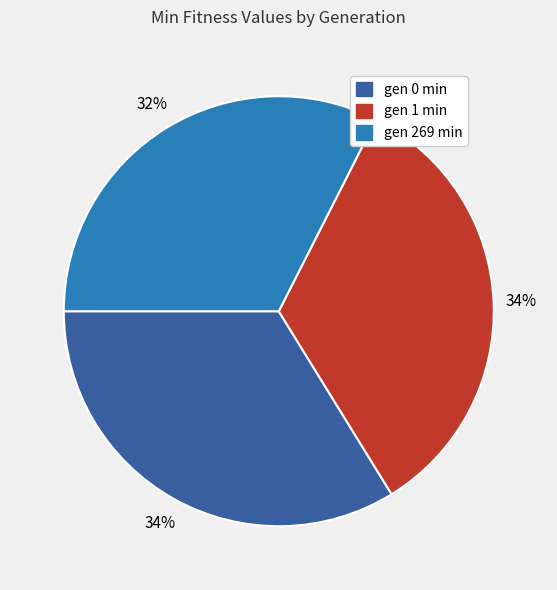

Which has a higher value, gen 269 min or gen 1 min?

gen 1 min